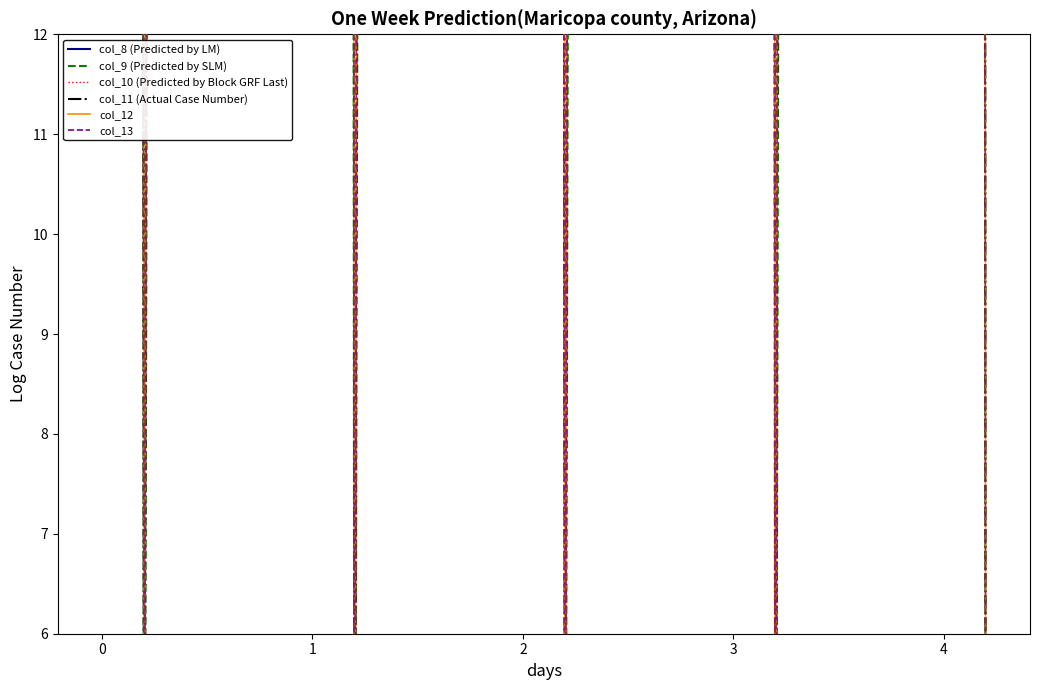

Which series has the widest spread of Y values?

col_12